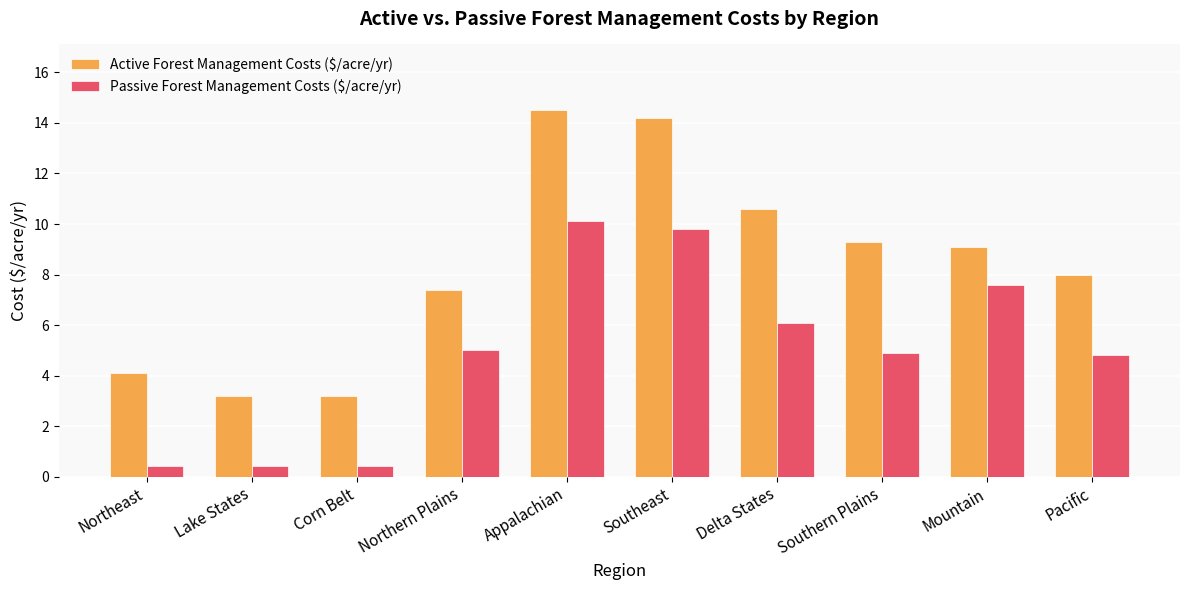

How many distinct data groups are displayed?

2